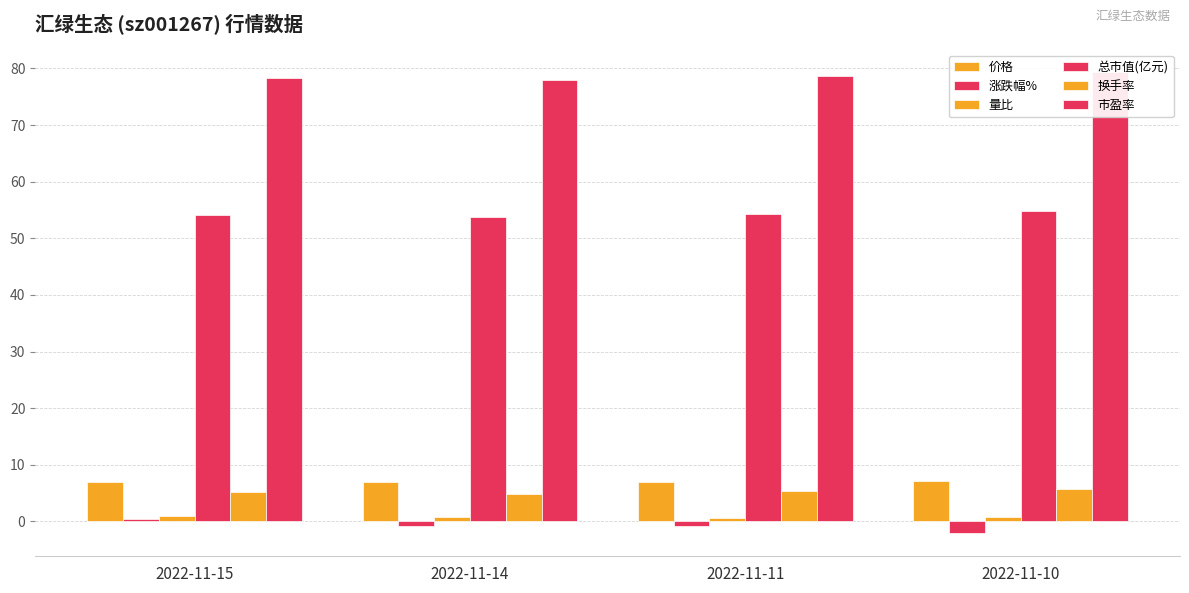

Reading left to right, transcribe all the data shown in this chart.

价格: 7.0	6.9	7.0	7.1
涨跌幅%: 0.4	-0.9	-0.8	-2.1
量比: 1.0	0.8	0.7	0.7
总市值(亿元): 54.0	53.8	54.3	54.8
换手率: 5.2	4.8	5.3	5.7
市盈率: 78.3	77.9	78.6	79.3